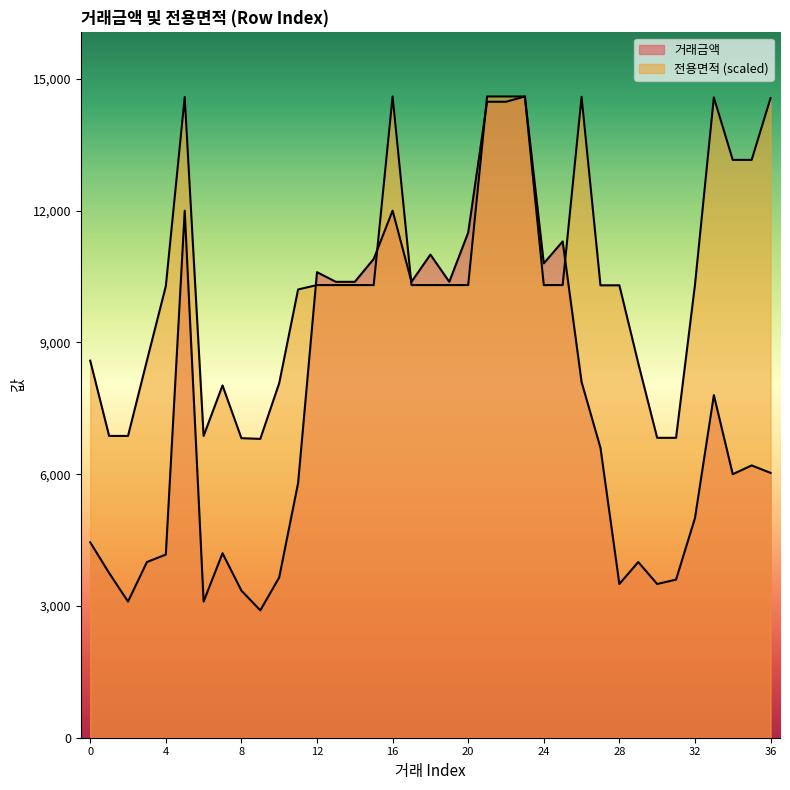

What is the sum of all 거래금액 values?

277980.0